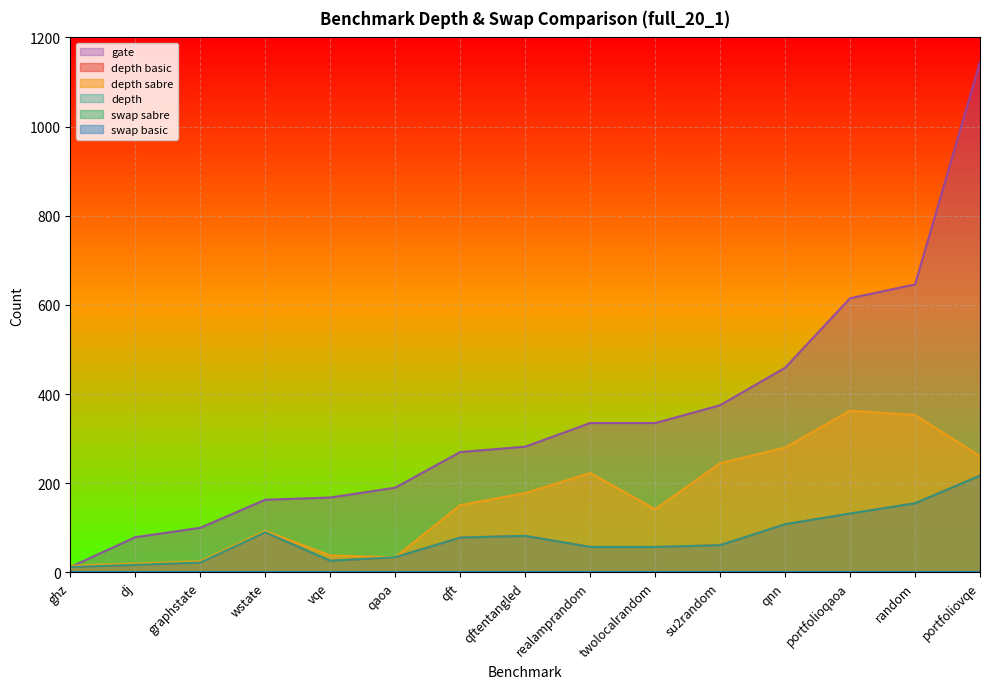

Reading left to right, transcribe all the data shown in this chart.

depth basic: 12	17	22	90	26	34	78	82	57	57	61	108	132	155	217
depth sabre: 15	20	25	93	38	34	151	178	223	142	245	280	363	353	261
gate: 12	79	100	163	168	190	270	282	335	335	375	459	615	646	1145
depth: 12	17	22	90	26	34	78	82	57	57	61	108	132	155	217